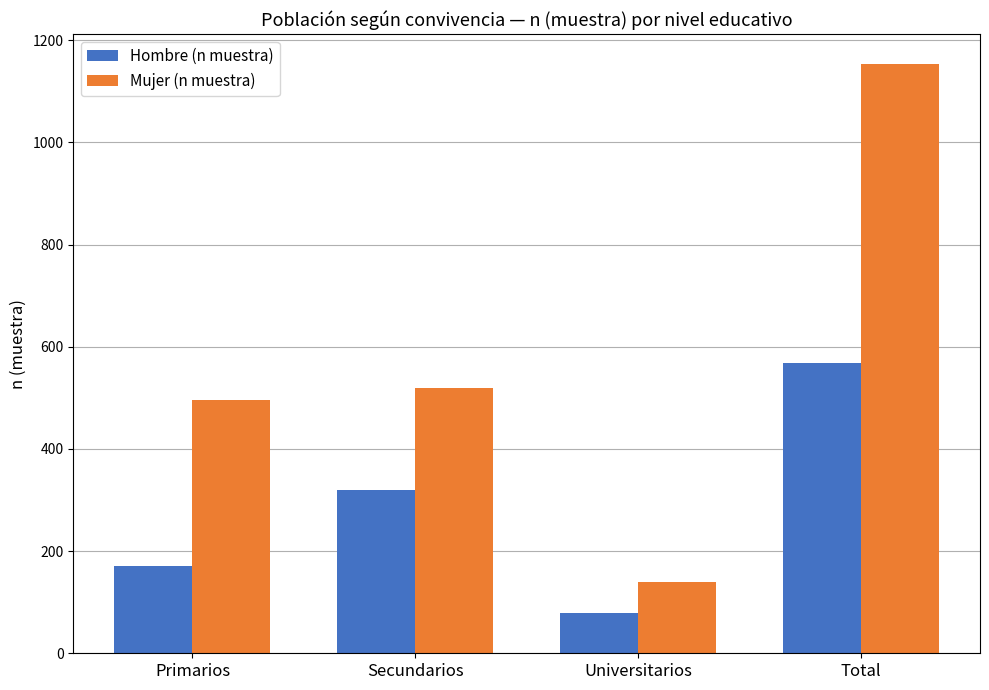

Reading left to right, extract all data points from this chart.

Hombre (n muestra): Primarios=171	Secundarios=319	Universitarios=79	Total=569
Mujer (n muestra): Primarios=495	Secundarios=520	Universitarios=139	Total=1154